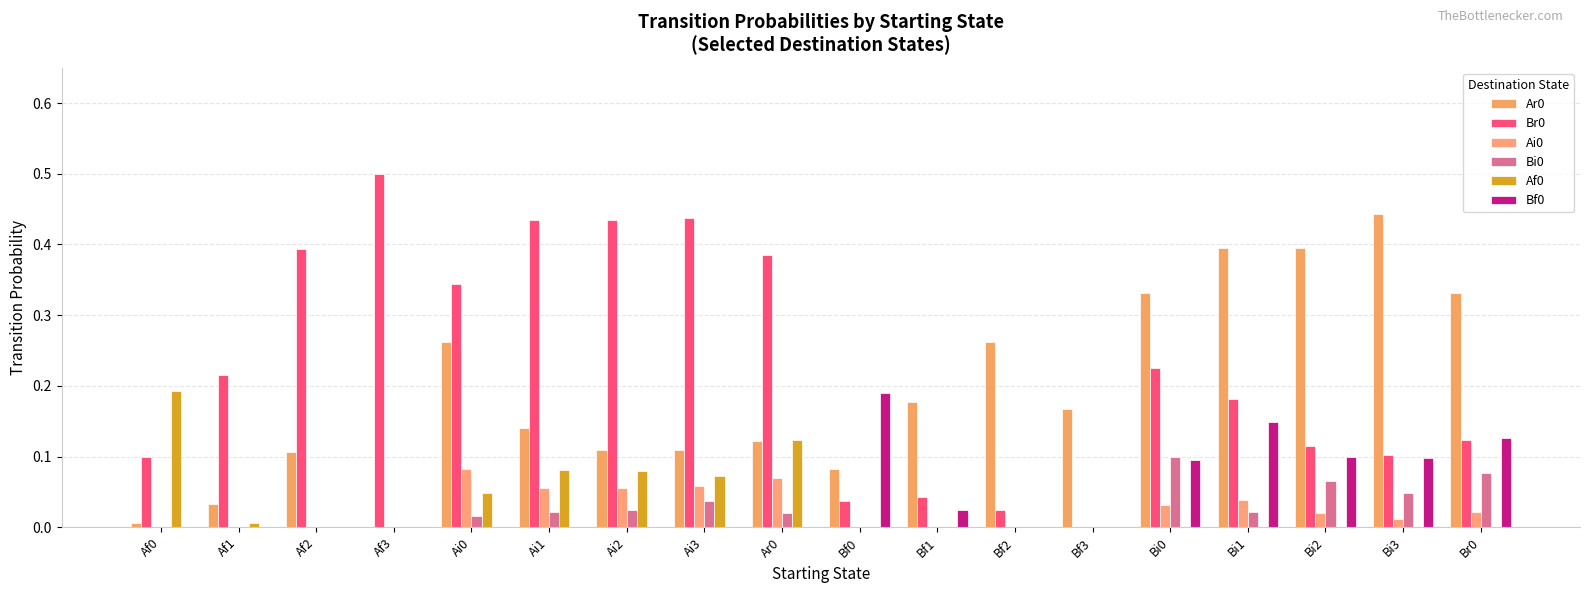

The value of Bf0 at Ai2 is 0.0. True or false?

True